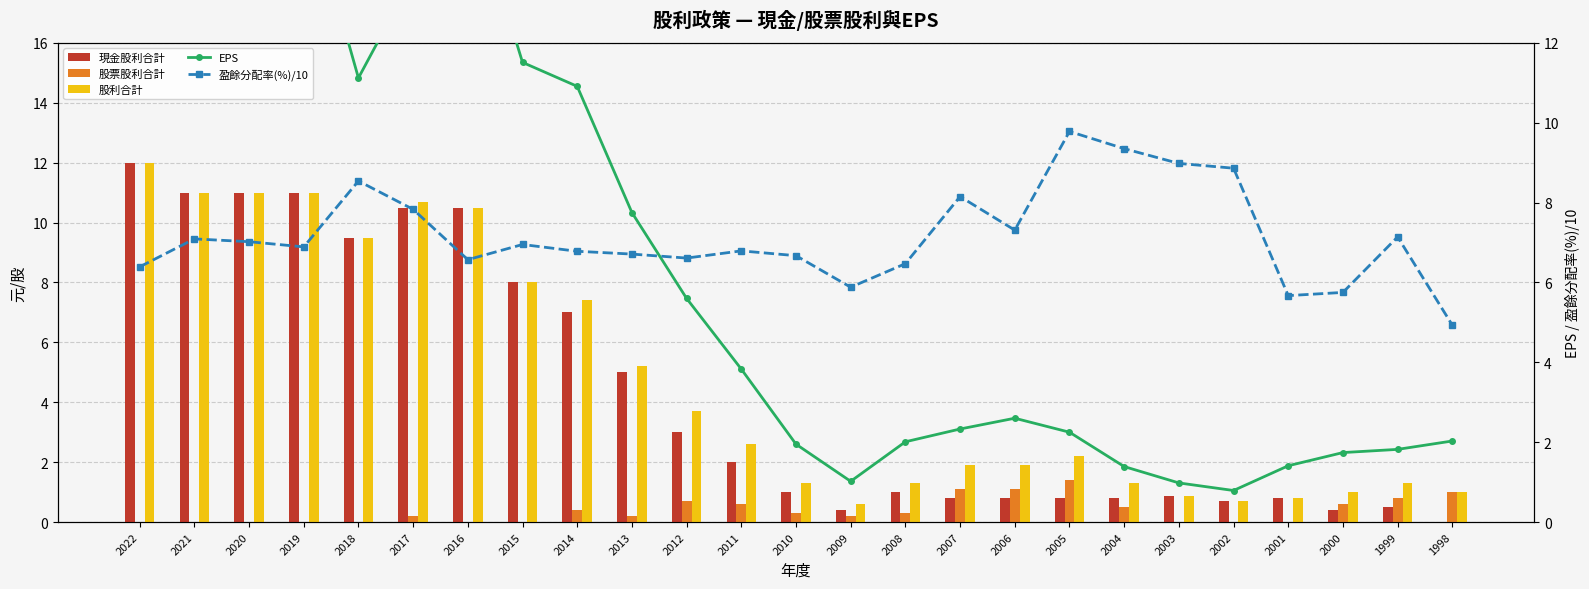

What is the value of the 股票股利合計 bar at the 12th from the left?

0.6